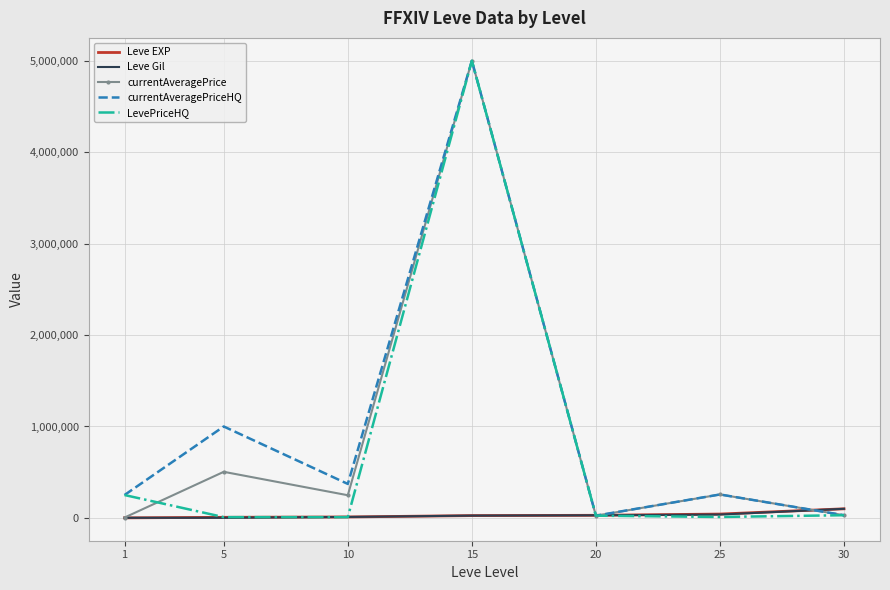

What is the highest value of the currentAveragePriceHQ series?

5002500